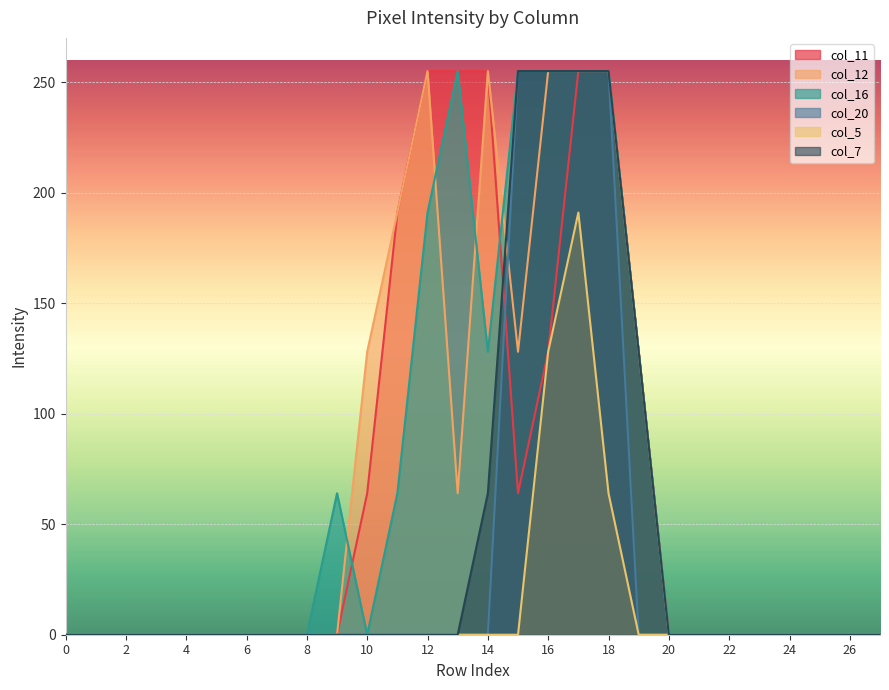

The value of col_11 at 0 is -148. True or false?

False